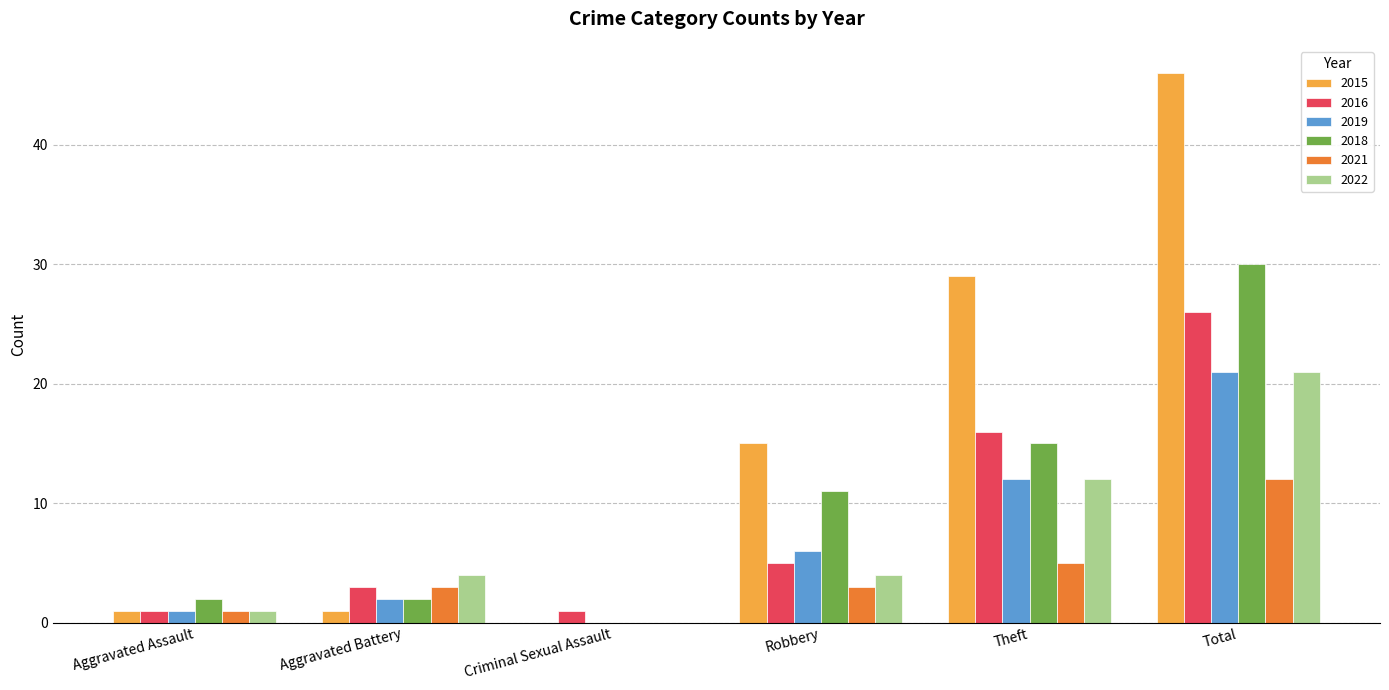

Is it true that 2016 equals 3 at Aggravated Battery?

True